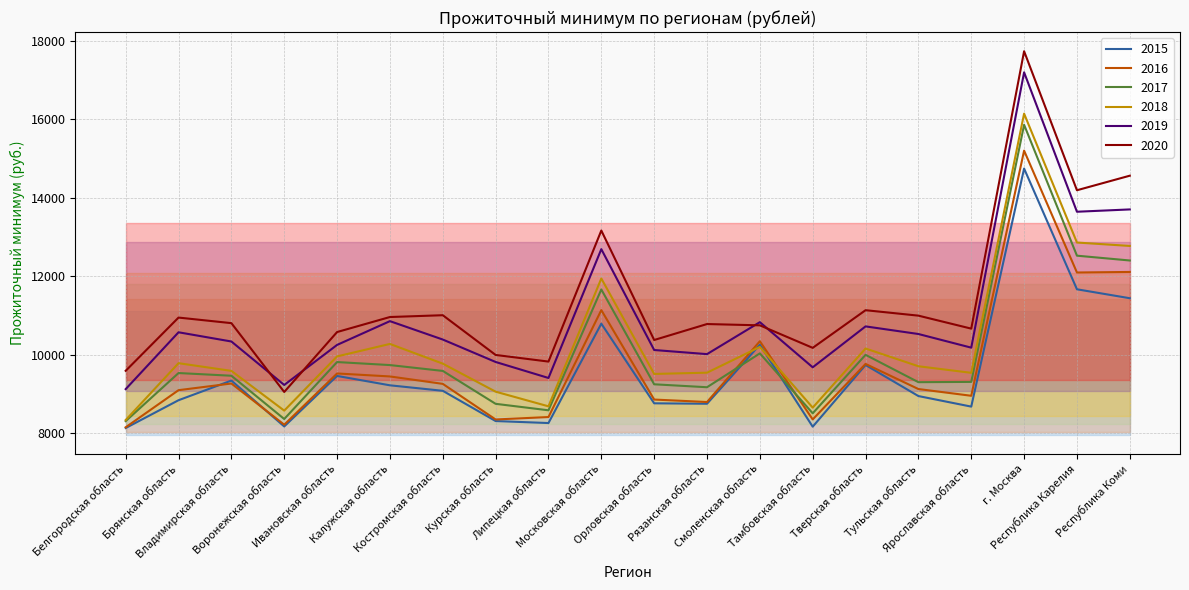

At Орловская область, list the series in order from largest to smallest.

2020, 2019, 2018, 2017, 2016, 2015